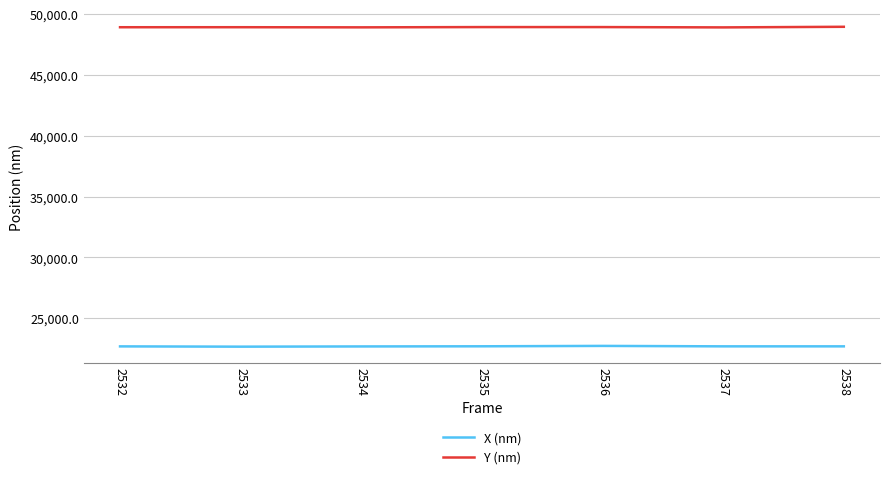

Which series has the largest total across all categories?

Y (nm)